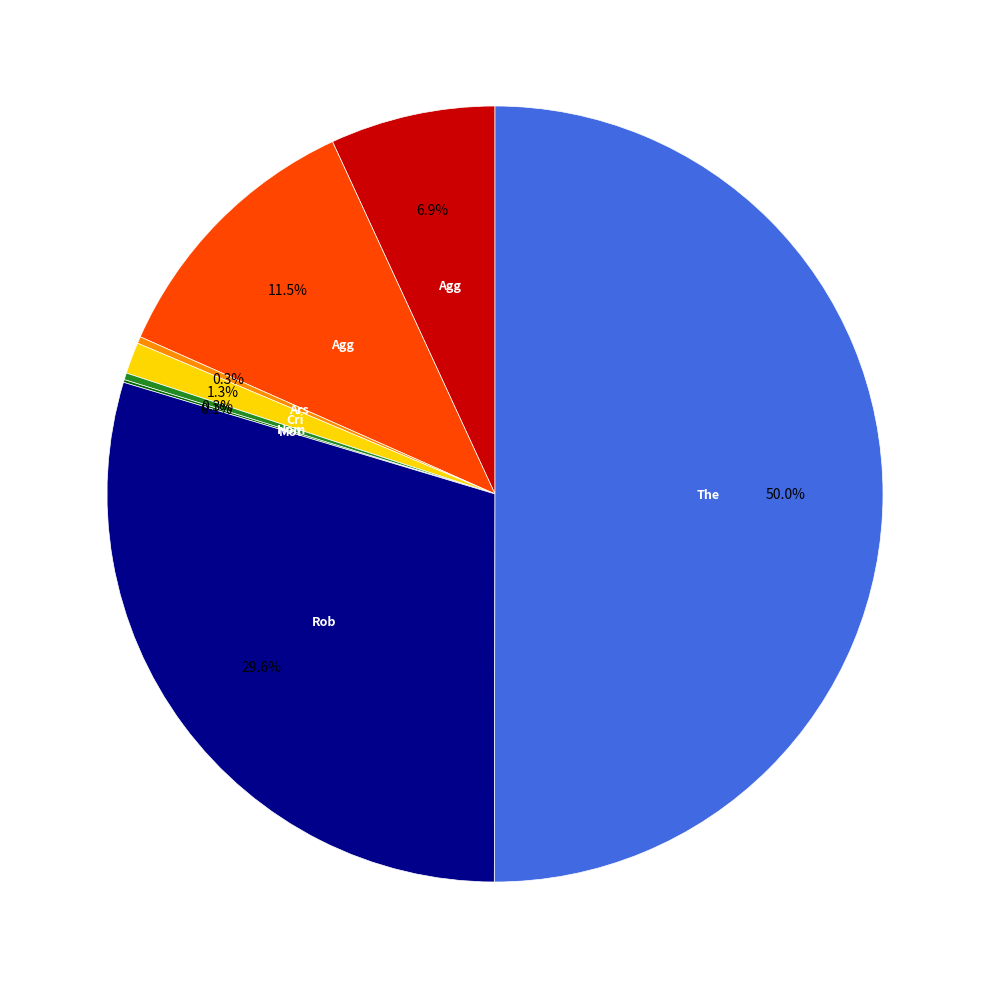

Rank the categories by value from highest to lowest.

Theft, Robbery, Aggravated Battery, Aggravated Assault, Criminal Sexual Assault, Arson, Homicide, Motor Vehicle Theft